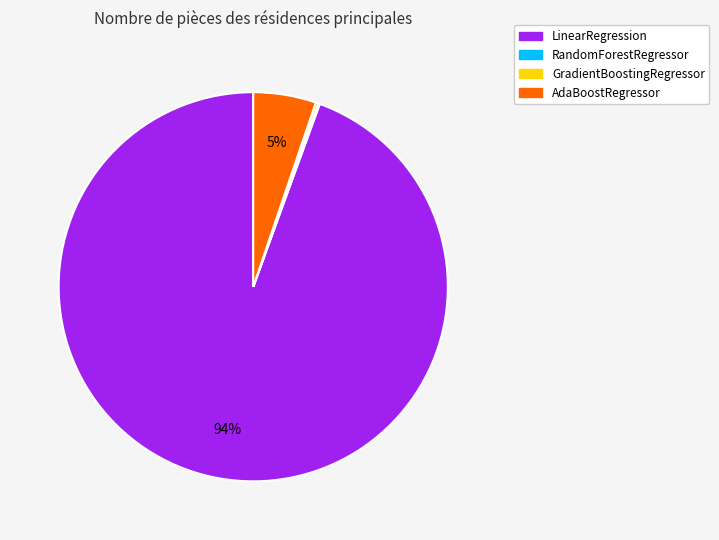

What percentage is the AdaBoostRegressor slice, to the nearest percent?

5%